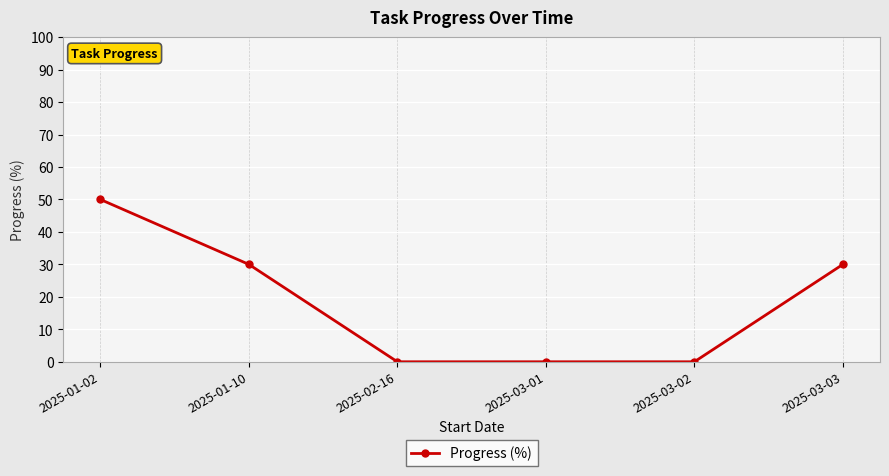

Reading left to right, transcribe all the data shown in this chart.

50	30	0	0	0	30